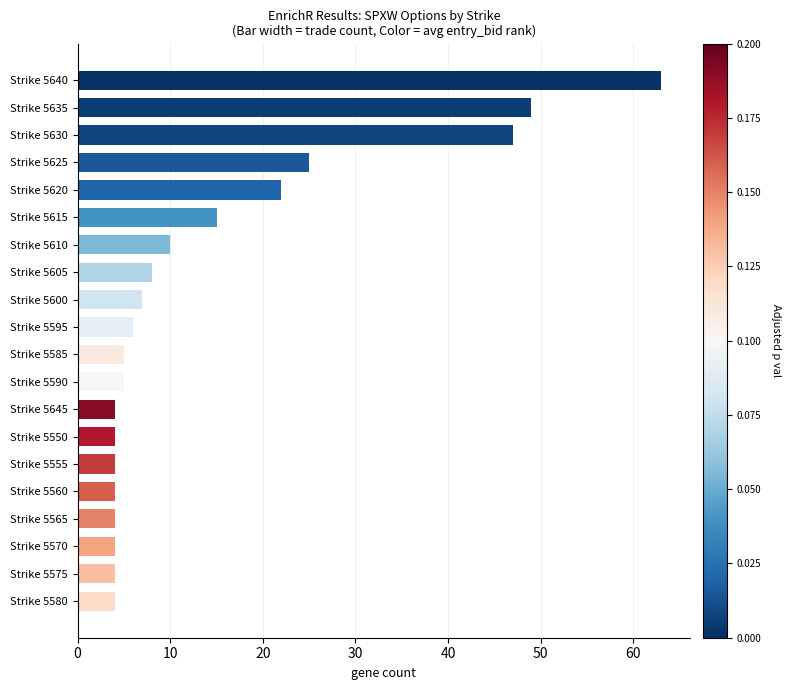

What is the ratio of the value at Strike 5585 to the value at Strike 5590?

1.0